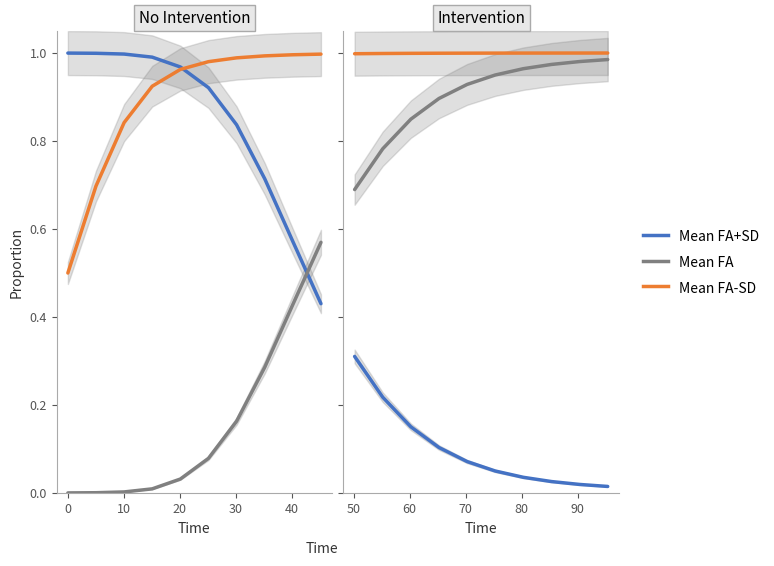

True or false: Mean FA-SD and Mean FA intersect in this chart.

False